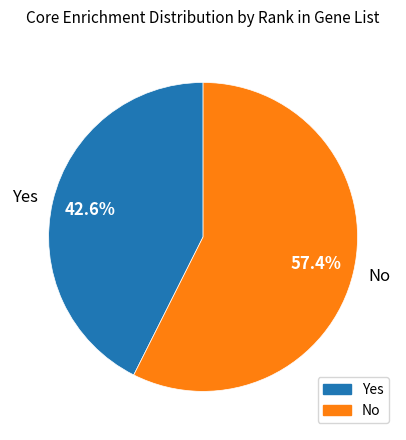

Rank the categories by value from lowest to highest.

Yes, No